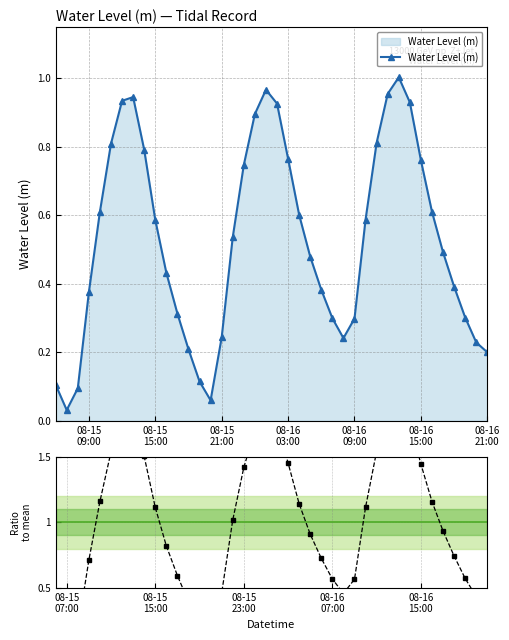

True or false: Water Level (m) has more than 0 points higher than both neighbors.

True